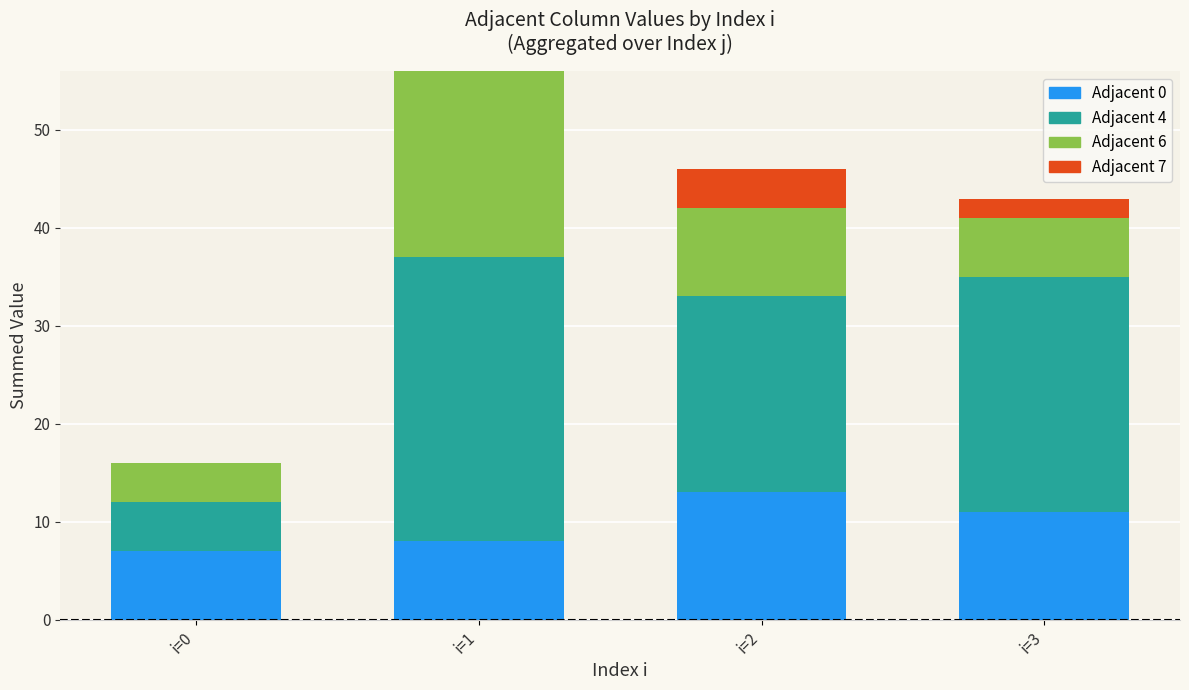

At which label does Adjacent 0 reach its peak?

i=2